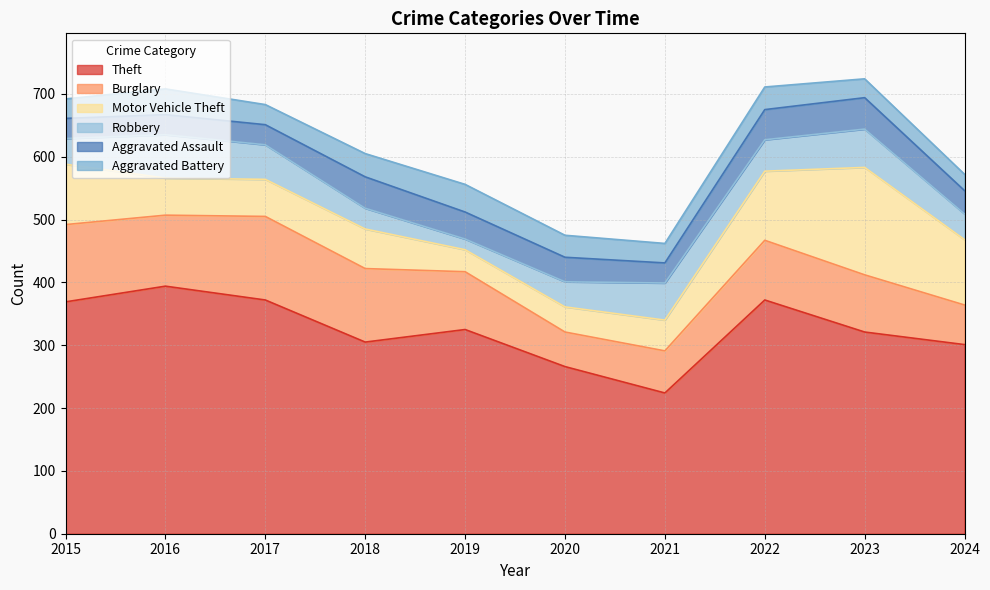

In Robbery, how many points are higher than both neighbors (excluding endpoints)?

3